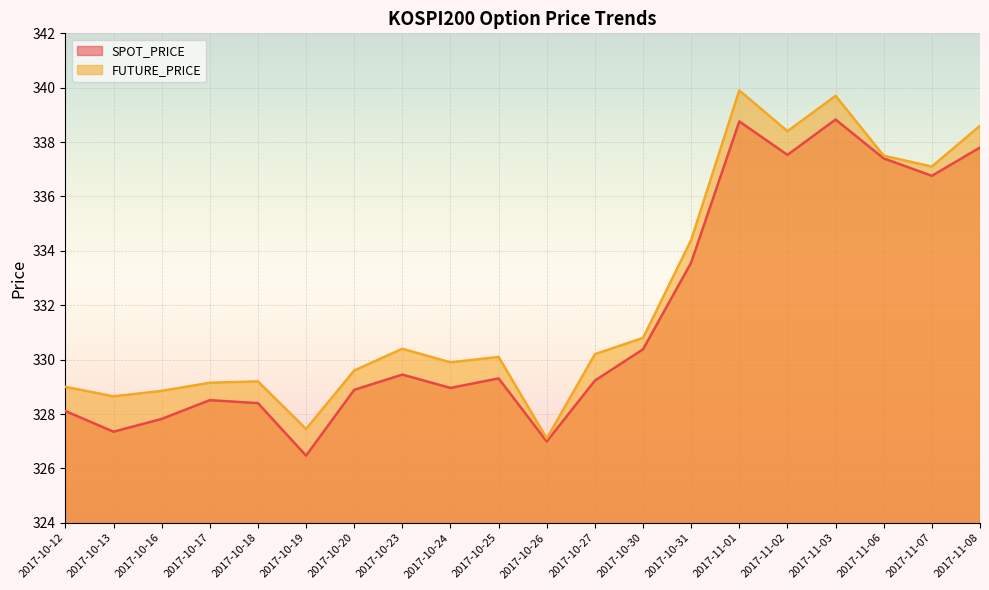

What is the minimum value for SPOT_PRICE?

326.5